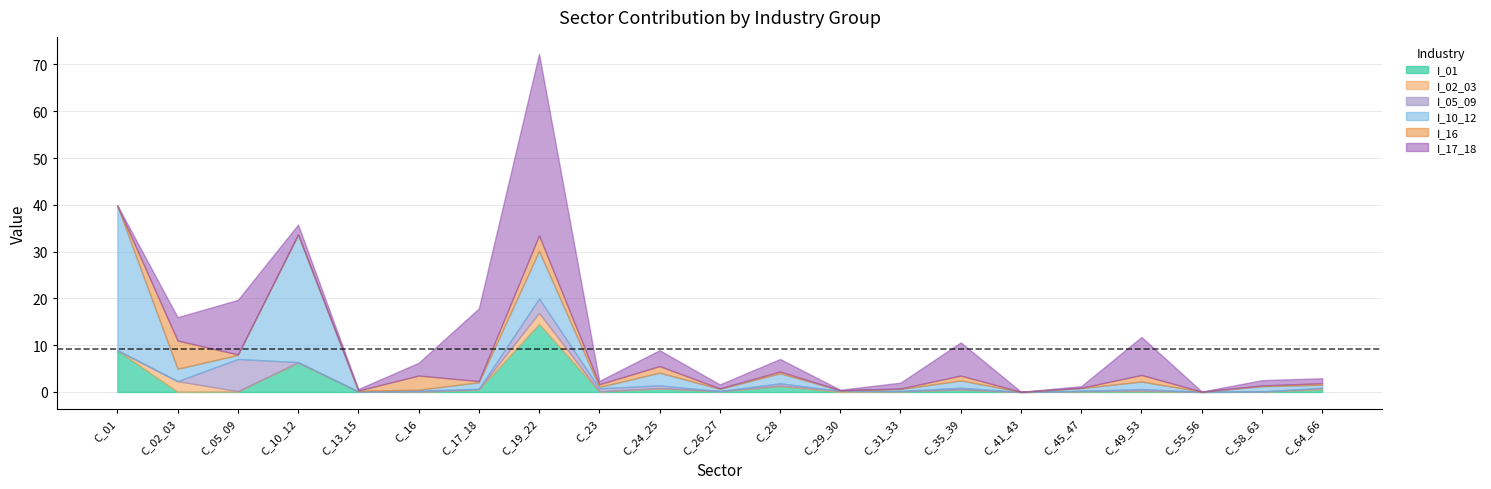

Reading left to right, transcribe all the data shown in this chart.

I_01: C_01=8.9	C_02_03=0.0	C_05_09=0.1	C_10_12=6.3	C_13_15=0.1	C_16=0.1	C_17_18=0.5	C_19_22=14.5	C_23=0.1	C_24_25=0.7	C_26_27=0.2	C_28=1.2	C_29_30=0.0	C_31_33=0.1	C_35_39=0.5	C_41_43=0.0	C_45_47=0.1	C_49_53=0.2	C_55_56=0.0	C_58_63=0.1	C_64_66=0.6
I_02_03: C_01=0.0	C_02_03=2.3	C_05_09=0.1	C_10_12=0.1	C_13_15=0.0	C_16=0.0	C_17_18=0.1	C_19_22=2.3	C_23=0.0	C_24_25=0.1	C_26_27=0.0	C_28=0.1	C_29_30=0.2	C_31_33=0.0	C_35_39=0.1	C_41_43=0.0	C_45_47=0.1	C_49_53=0.2	C_55_56=0.0	C_58_63=0.0	C_64_66=0.2
I_05_09: C_01=0.0	C_02_03=0.0	C_05_09=6.9	C_10_12=0.0	C_13_15=0.0	C_16=0.2	C_17_18=0.1	C_19_22=3.1	C_23=0.7	C_24_25=0.6	C_26_27=0.0	C_28=0.5	C_29_30=0.0	C_31_33=0.1	C_35_39=0.3	C_41_43=0.0	C_45_47=0.0	C_49_53=0.3	C_55_56=0.0	C_58_63=0.0	C_64_66=0.1
I_10_12: C_01=30.9	C_02_03=2.7	C_05_09=0.9	C_10_12=27.2	C_13_15=0.2	C_16=0.2	C_17_18=1.4	C_19_22=10.2	C_23=0.3	C_24_25=2.7	C_26_27=0.5	C_28=2.1	C_29_30=0.1	C_31_33=0.4	C_35_39=1.5	C_41_43=0.0	C_45_47=0.6	C_49_53=1.6	C_55_56=0.0	C_58_63=1.1	C_64_66=0.6
I_16: C_01=0.0	C_02_03=6.0	C_05_09=0.1	C_10_12=0.1	C_13_15=0.0	C_16=3.0	C_17_18=0.2	C_19_22=3.3	C_23=0.6	C_24_25=1.4	C_26_27=0.1	C_28=0.4	C_29_30=0.0	C_31_33=0.1	C_35_39=1.0	C_41_43=0.0	C_45_47=0.1	C_49_53=1.4	C_55_56=0.0	C_58_63=0.2	C_64_66=0.3
I_17_18: C_01=0.1	C_02_03=5.0	C_05_09=11.7	C_10_12=2.1	C_13_15=0.3	C_16=2.7	C_17_18=15.5	C_19_22=38.8	C_23=0.7	C_24_25=3.4	C_26_27=0.9	C_28=2.7	C_29_30=0.1	C_31_33=1.2	C_35_39=7.1	C_41_43=0.0	C_45_47=0.3	C_49_53=8.1	C_55_56=0.0	C_58_63=1.1	C_64_66=1.1